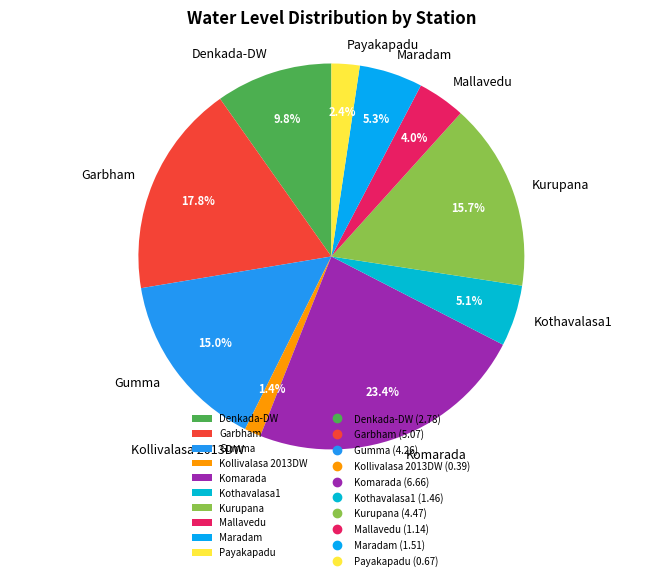

Does Komarada account for over 50% of the chart?

No